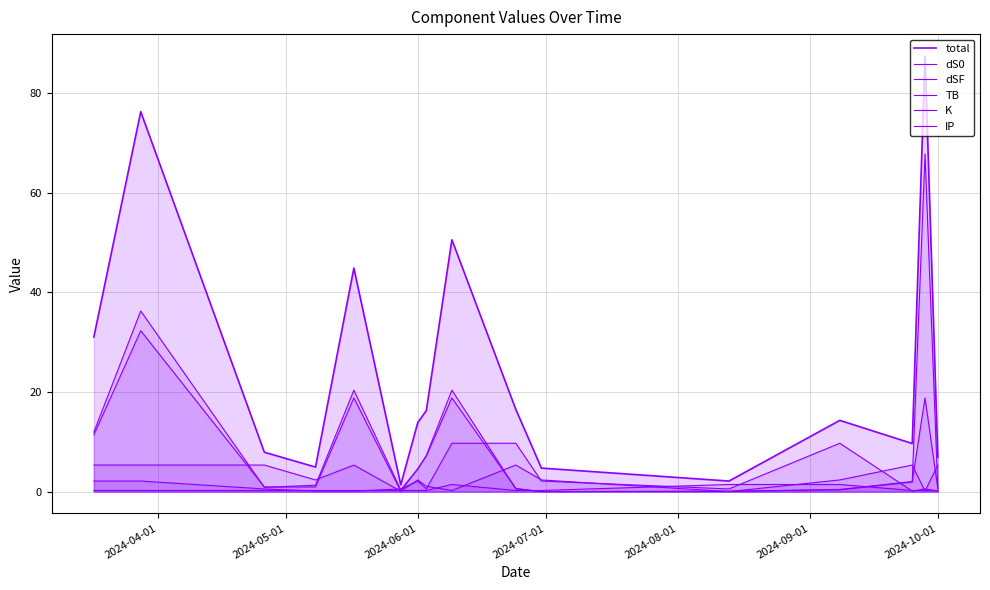

The TB series shows 1.6 at 2024-06-01. True or false?

False